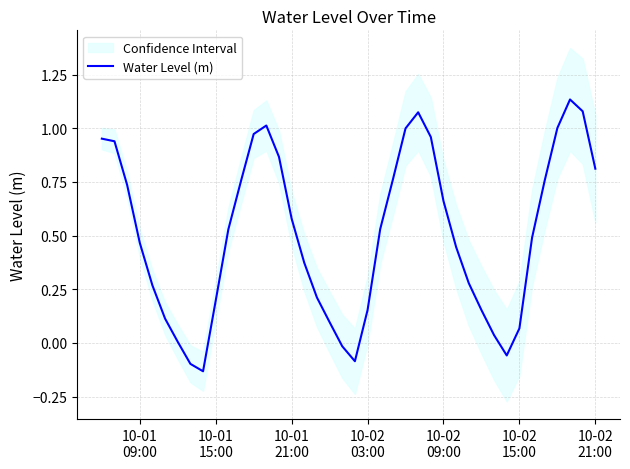

The value at 17 is 0.4. True or false?

False